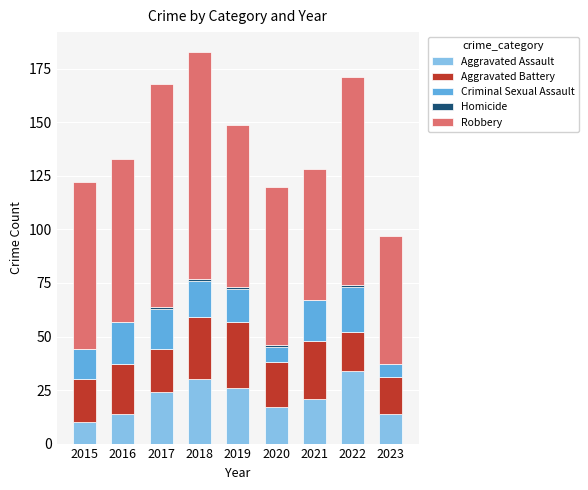

What is the maximum value for Aggravated Assault?

34